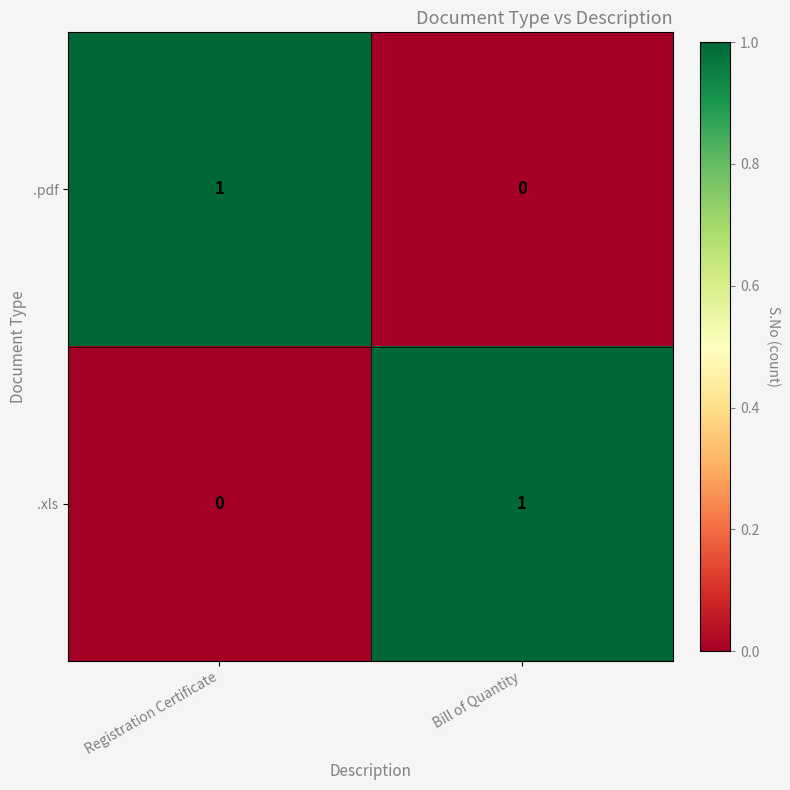

Reading right to left, what are all the values shown in this chart?

.pdf: Bill of Quantity=0	Registration Certificate=1
.xls: Bill of Quantity=1	Registration Certificate=0